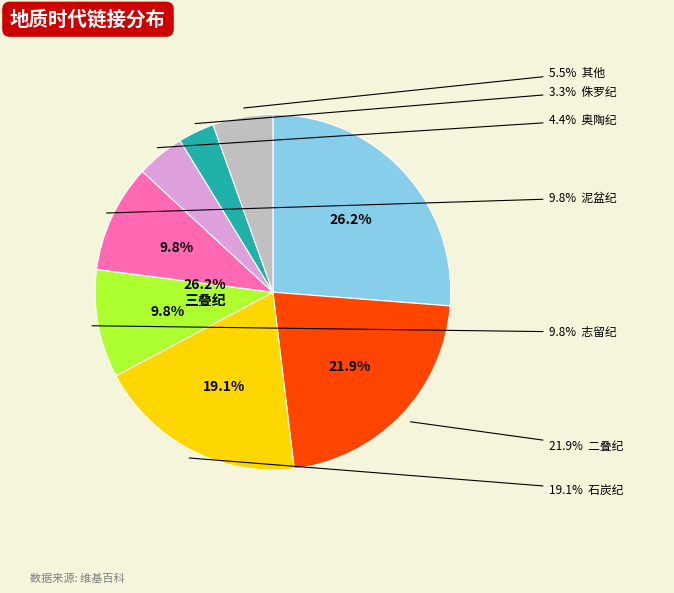

To the nearest percent, what portion does 二叠纪 represent?

22%